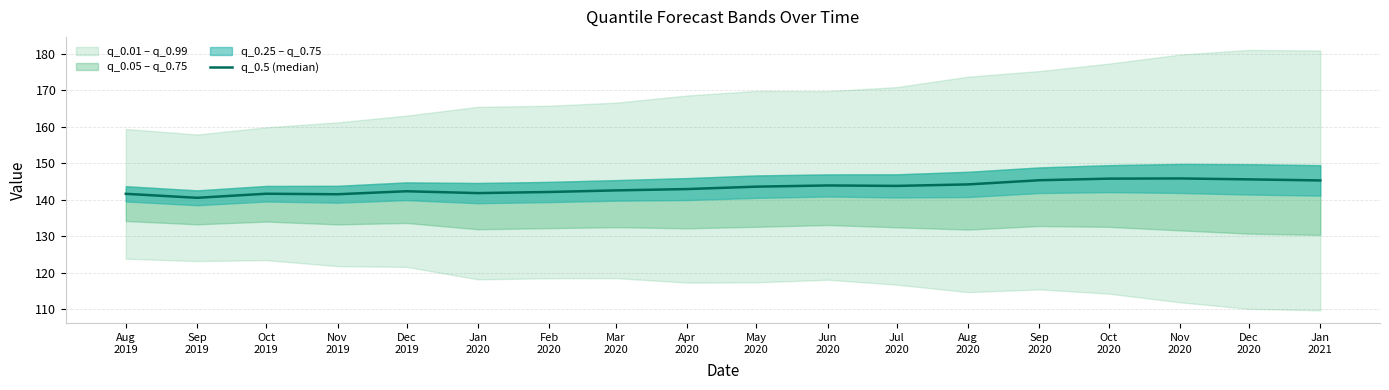

What is the difference between the maximum and minimum values?

5.3